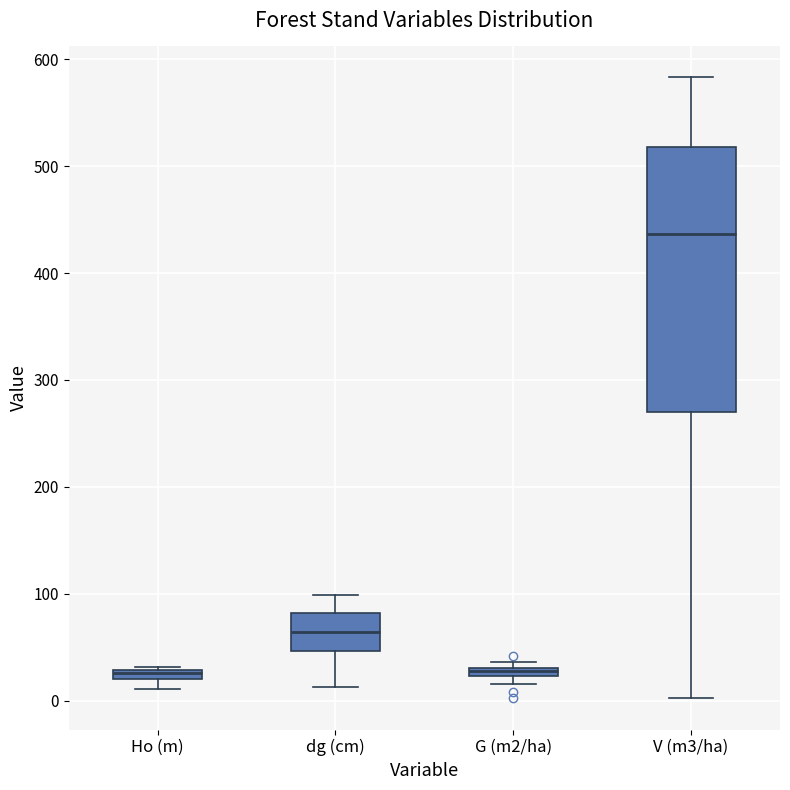

Comparing the boxes themselves (not the whiskers), which one is the tallest?

V (m3/ha)